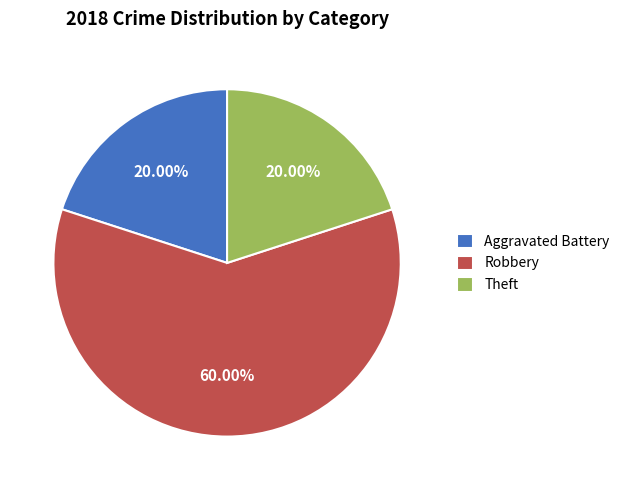

Which category has the biggest portion of the pie?

Robbery